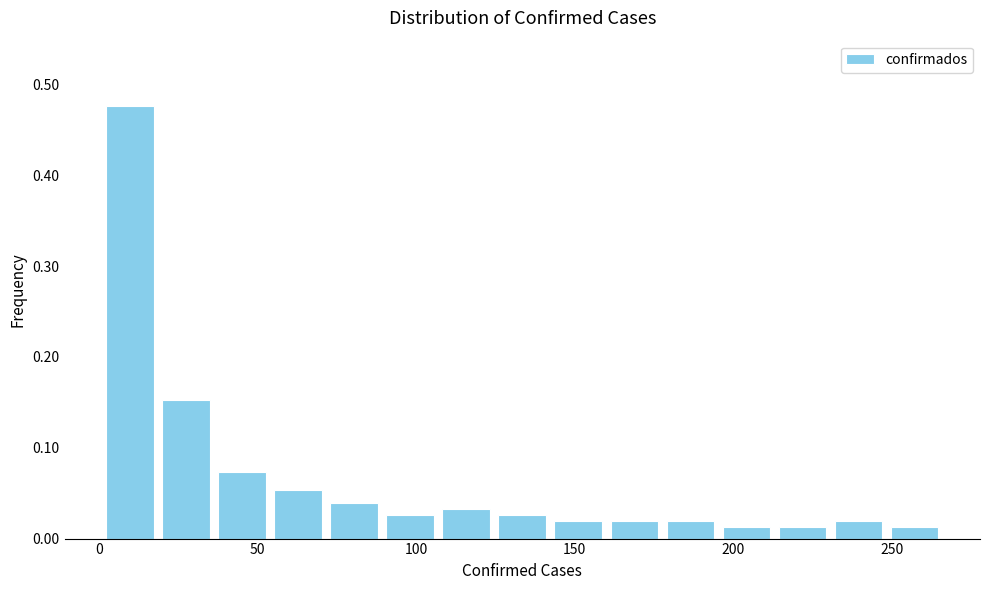

Around what value on the x-axis is the tallest bar? Give the approximate position of its centre, as read against the axis.

10